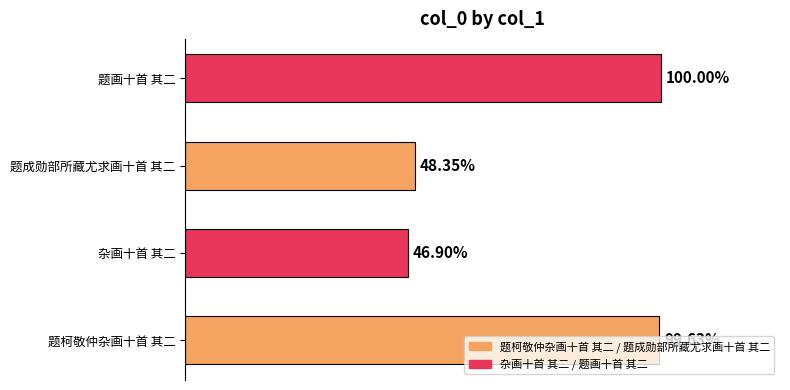

Are the bars horizontal?

Yes